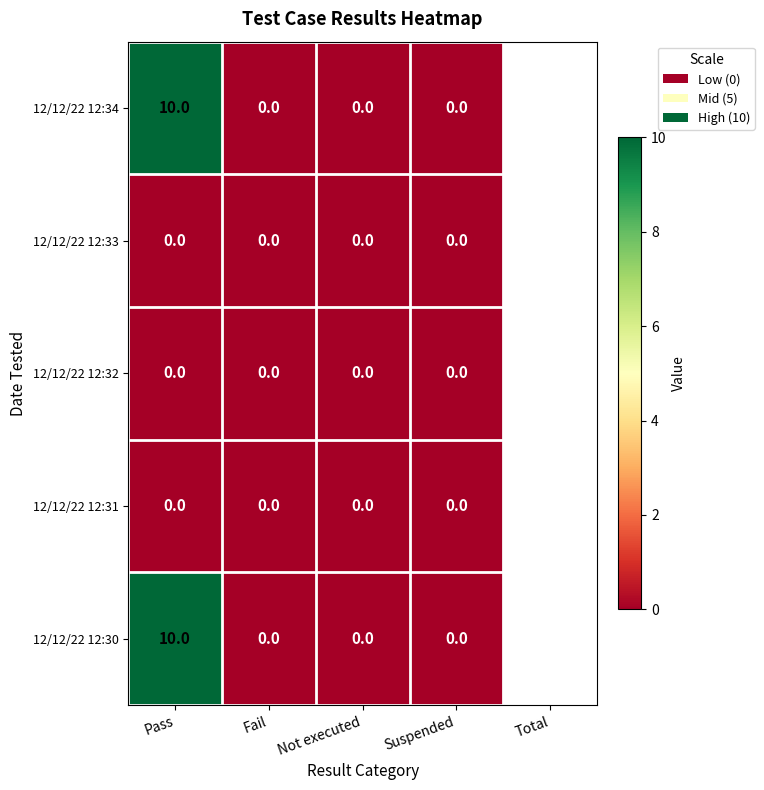

What is the greatest value displayed?

10